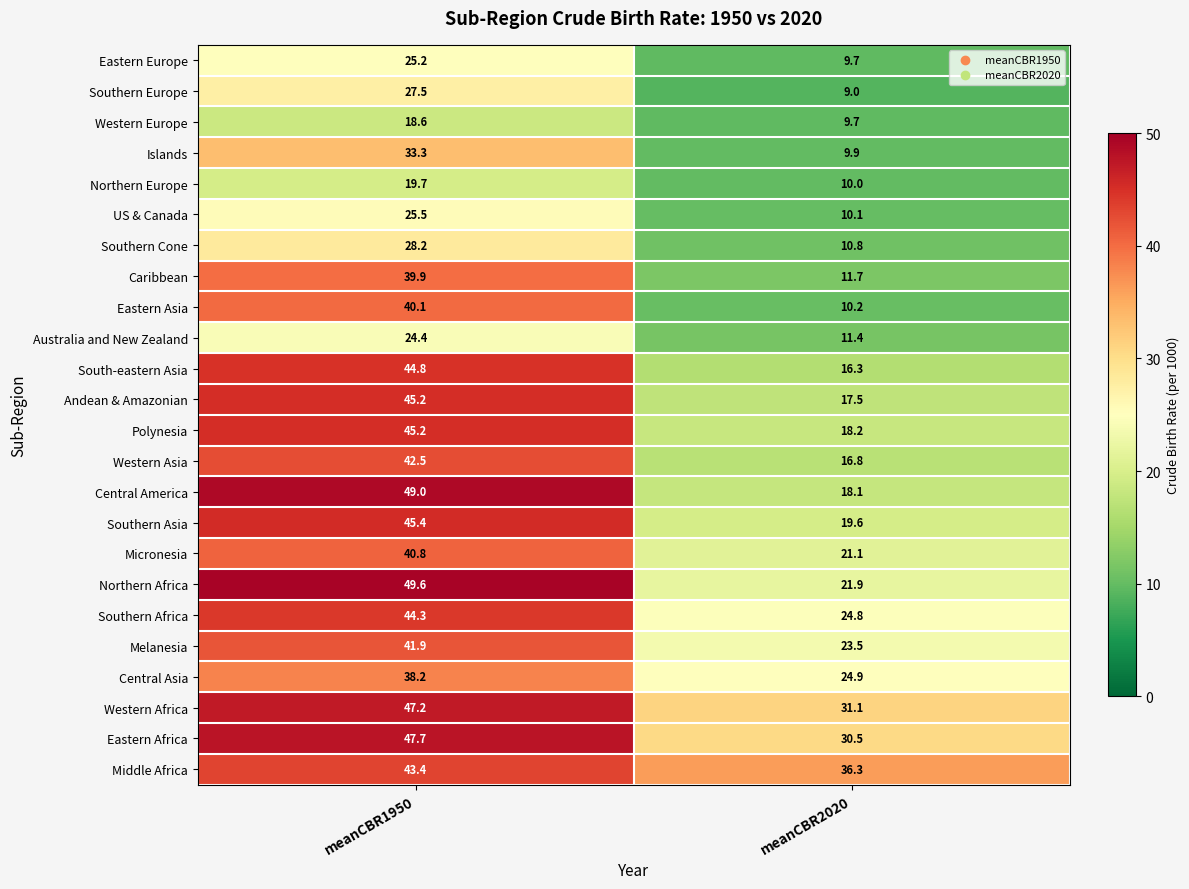

At which category is the sum across all series the highest?

meanCBR1950